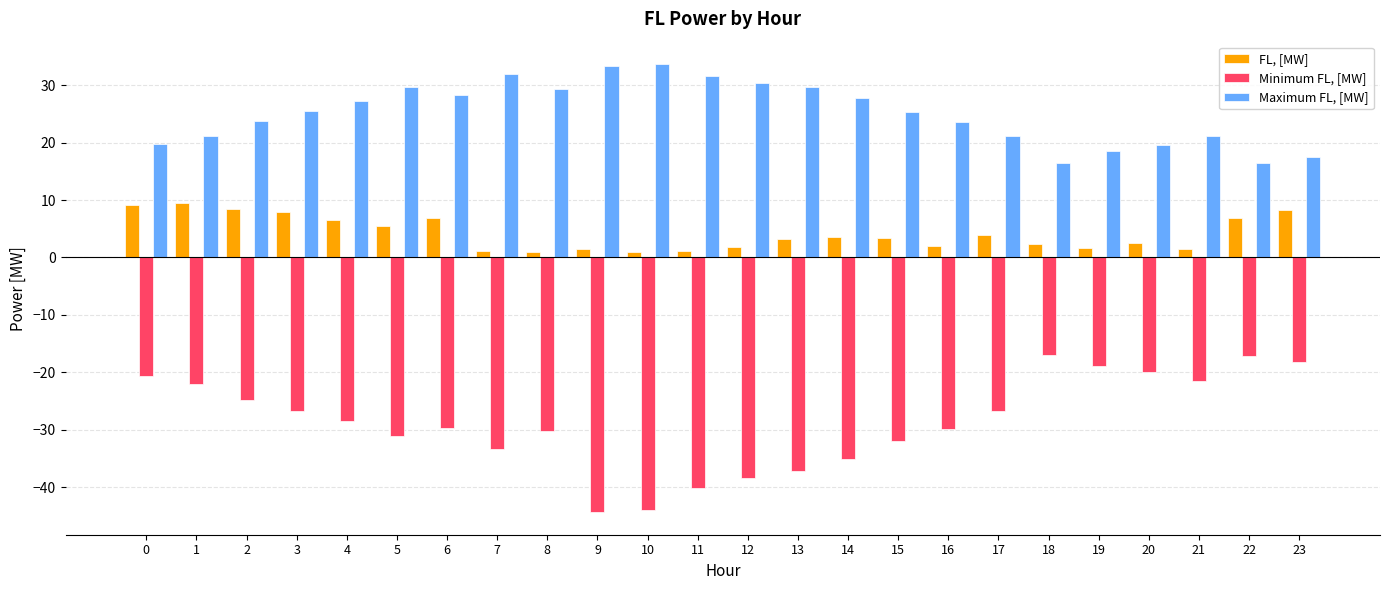

Read the Minimum FL, [MW] value at 22.

-17.1